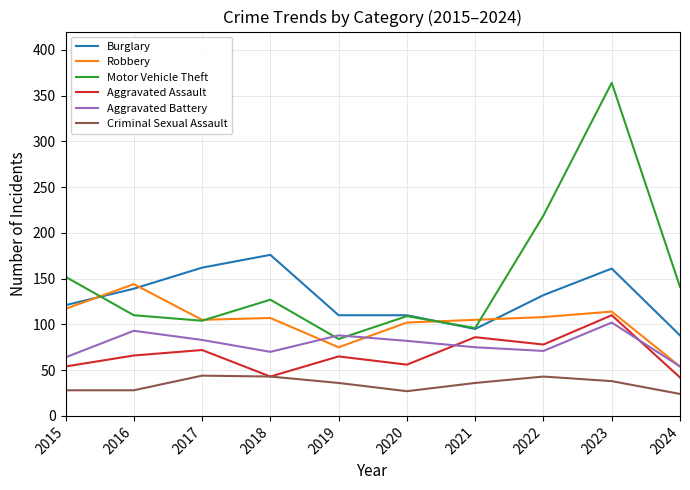

At which label is Motor Vehicle Theft closest to 224?

2022